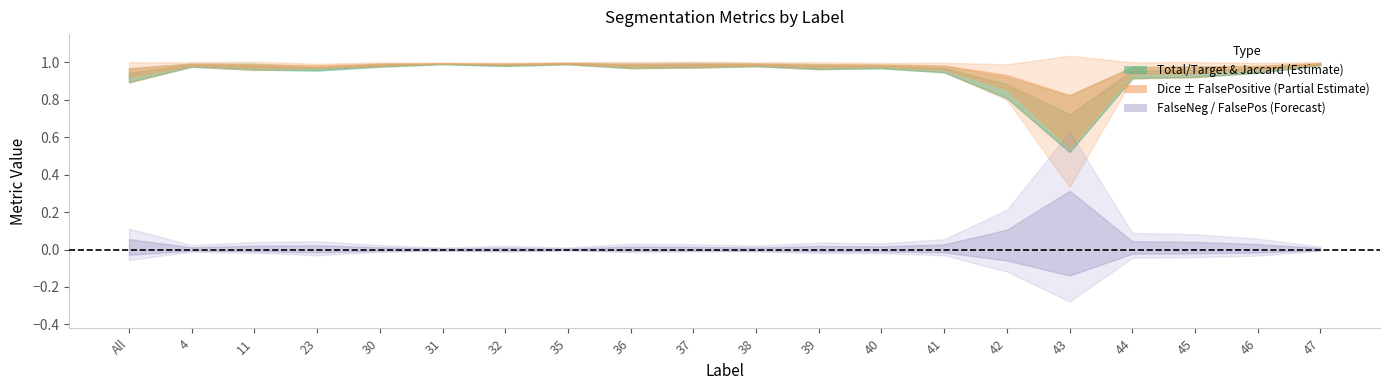

Does the chart display data point markers on the line(s)?

No